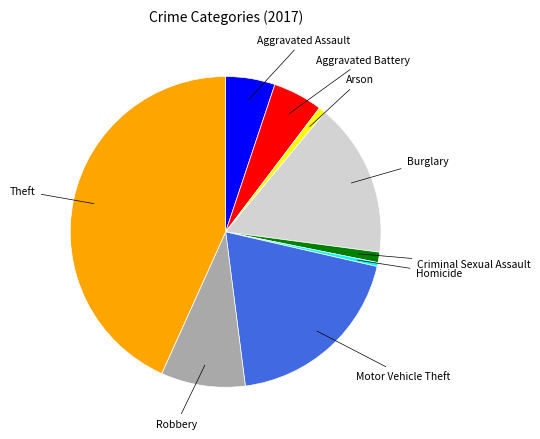

Does any single category account for the majority?

No